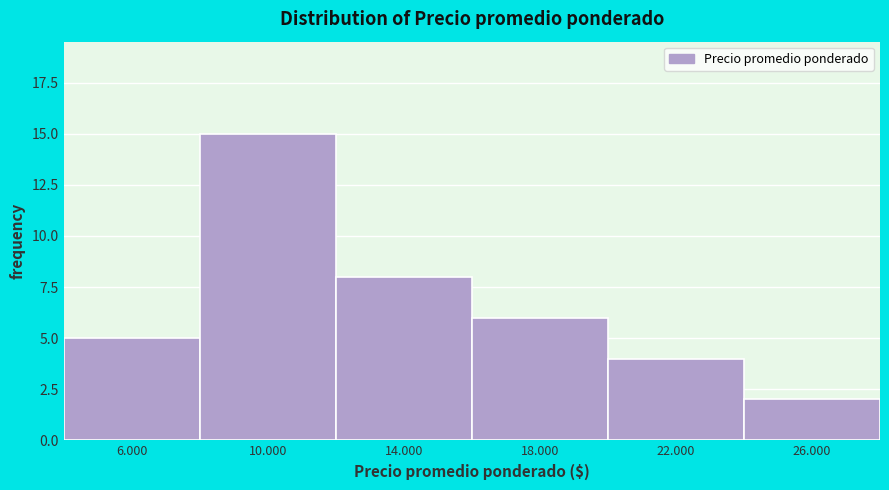

Reading left to right, transcribe all the data shown in this chart.

5	15	8	6	4	2